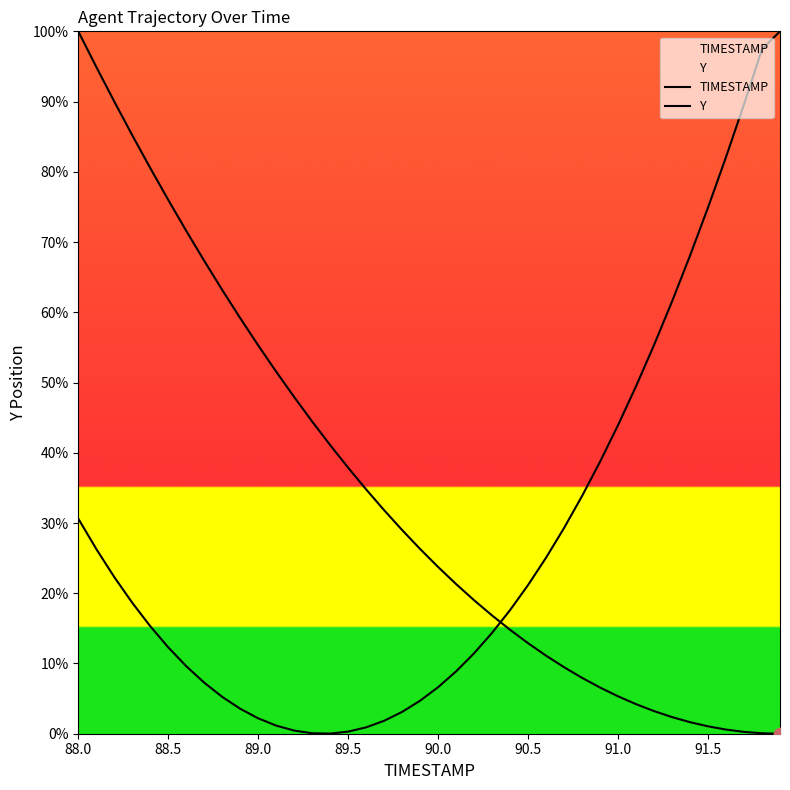

Which series contains the lowest Y value?

TIMESTAMP